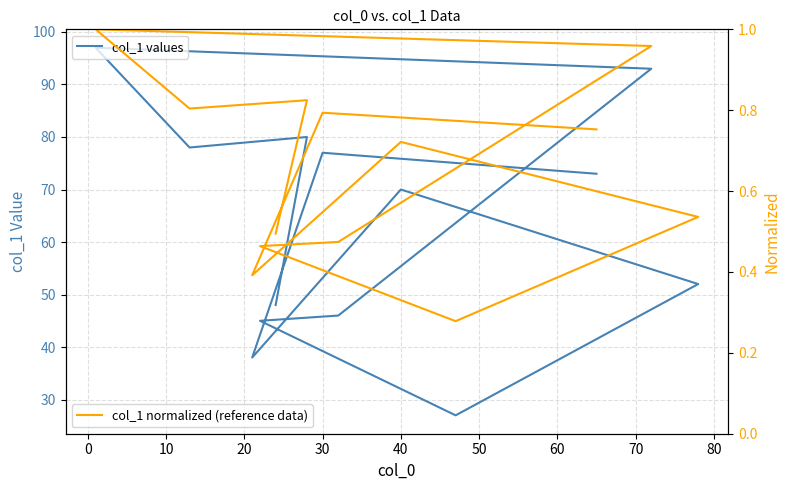

Between 40 and 80, which series saw the biggest shift?

col_1 values